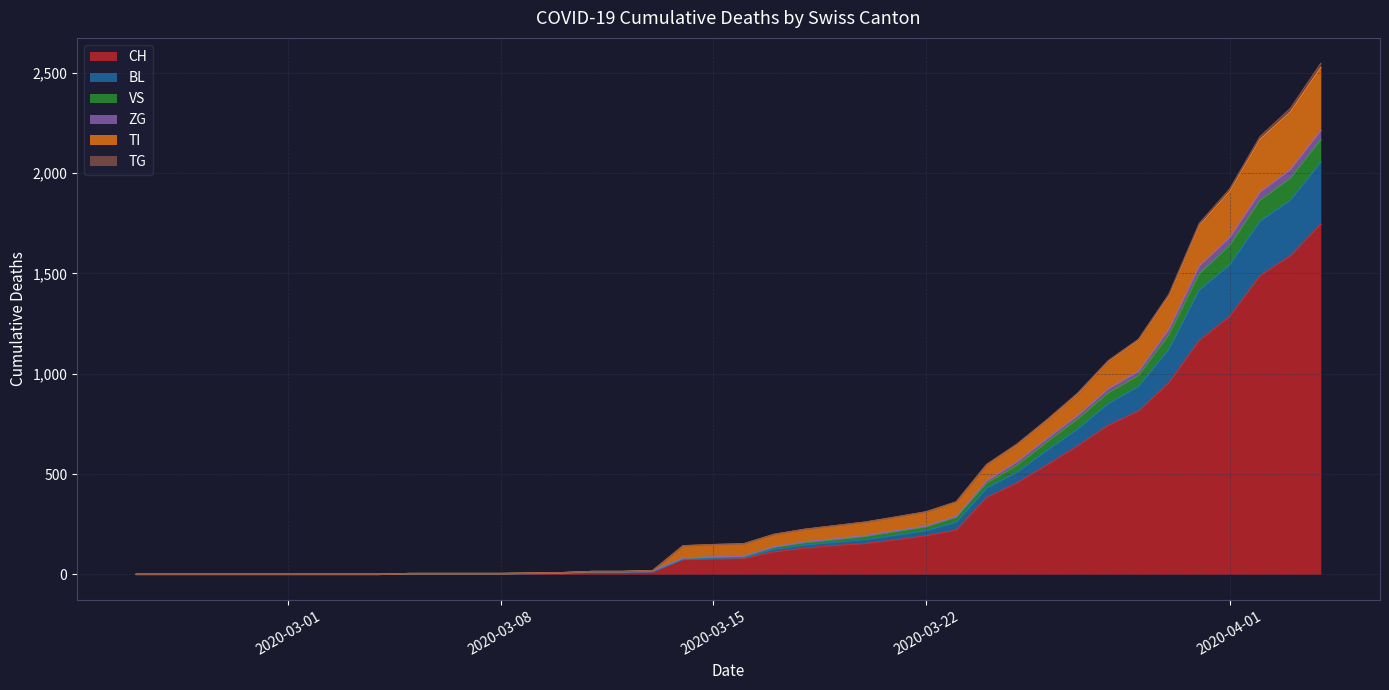

What is the highest value of the CH series?

1744